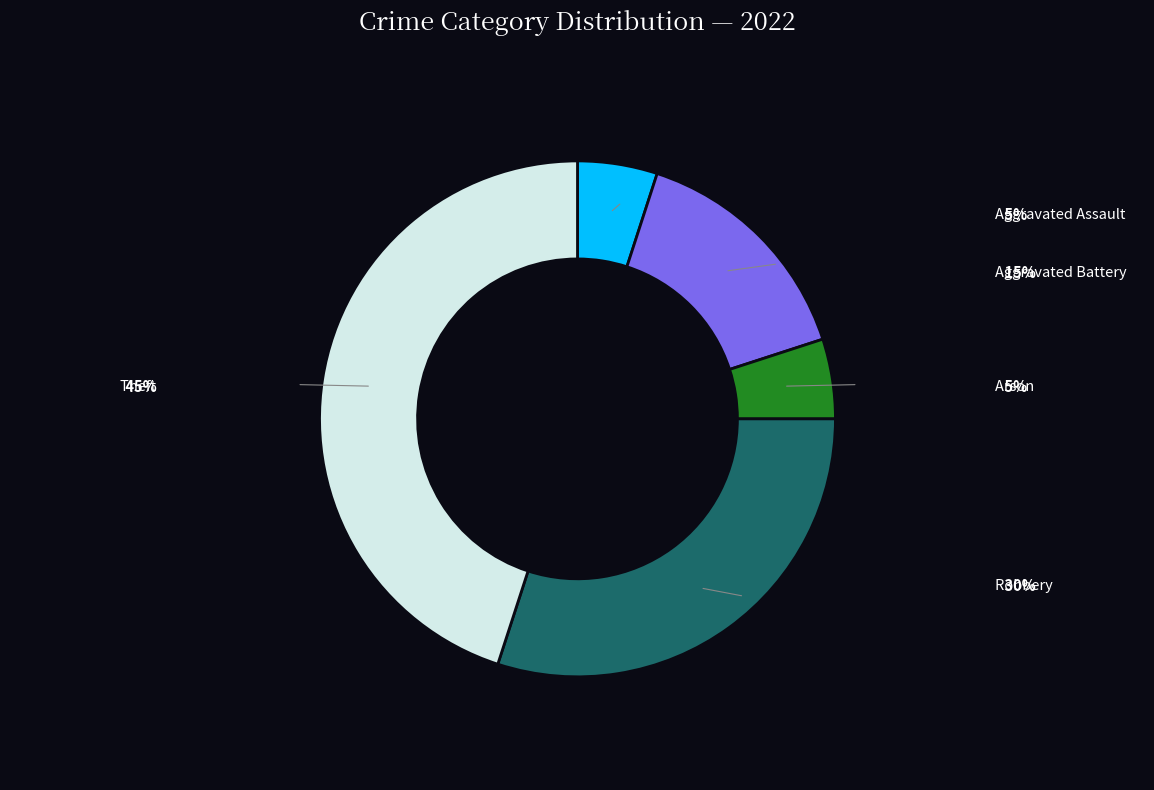

Is it true that Robbery is 23% of the pie?

False